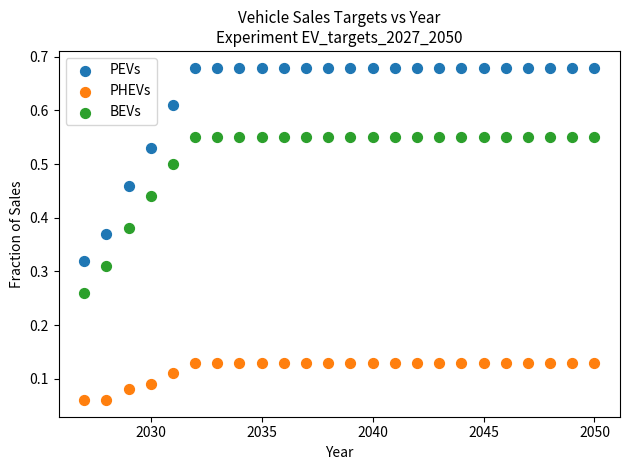

What is the X range (max minus min) for the scatter plot?

23.0